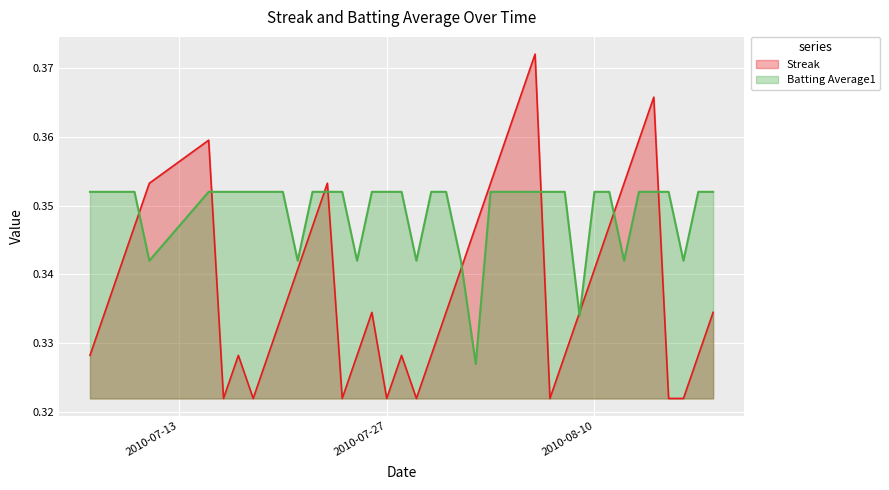

What is the label of the 23rd point from the right?

2010-07-27